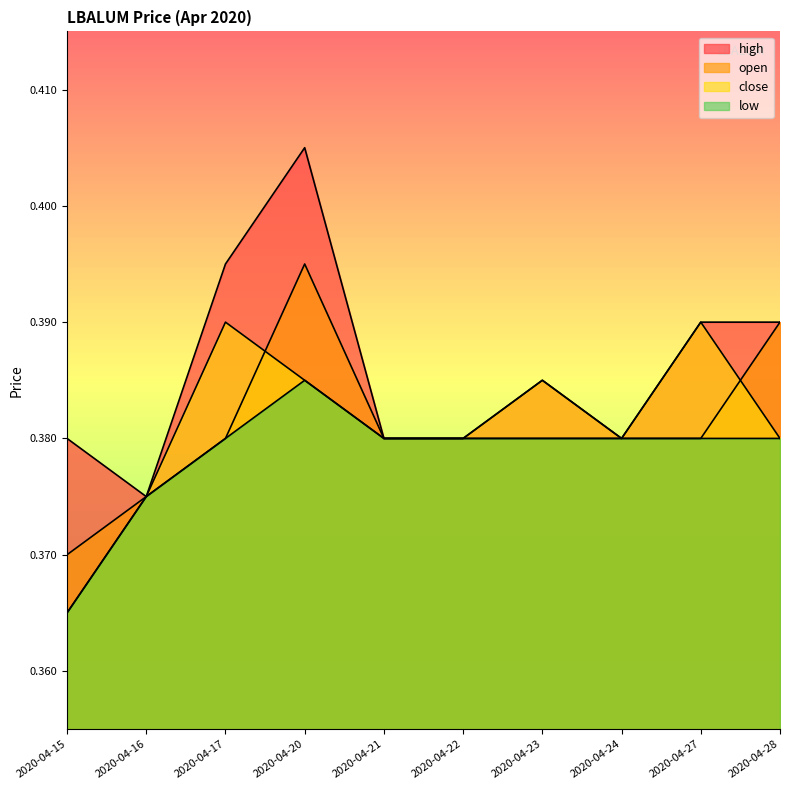

Reading left to right, list all the values displayed in this chart.

high: 2020-04-15=0.4	2020-04-16=0.4	2020-04-17=0.4	2020-04-20=0.4	2020-04-21=0.4	2020-04-22=0.4	2020-04-23=0.4	2020-04-24=0.4	2020-04-27=0.4	2020-04-28=0.4
open: 2020-04-15=0.4	2020-04-16=0.4	2020-04-17=0.4	2020-04-20=0.4	2020-04-21=0.4	2020-04-22=0.4	2020-04-23=0.4	2020-04-24=0.4	2020-04-27=0.4	2020-04-28=0.4
close: 2020-04-15=0.4	2020-04-16=0.4	2020-04-17=0.4	2020-04-20=0.4	2020-04-21=0.4	2020-04-22=0.4	2020-04-23=0.4	2020-04-24=0.4	2020-04-27=0.4	2020-04-28=0.4
low: 2020-04-15=0.4	2020-04-16=0.4	2020-04-17=0.4	2020-04-20=0.4	2020-04-21=0.4	2020-04-22=0.4	2020-04-23=0.4	2020-04-24=0.4	2020-04-27=0.4	2020-04-28=0.4